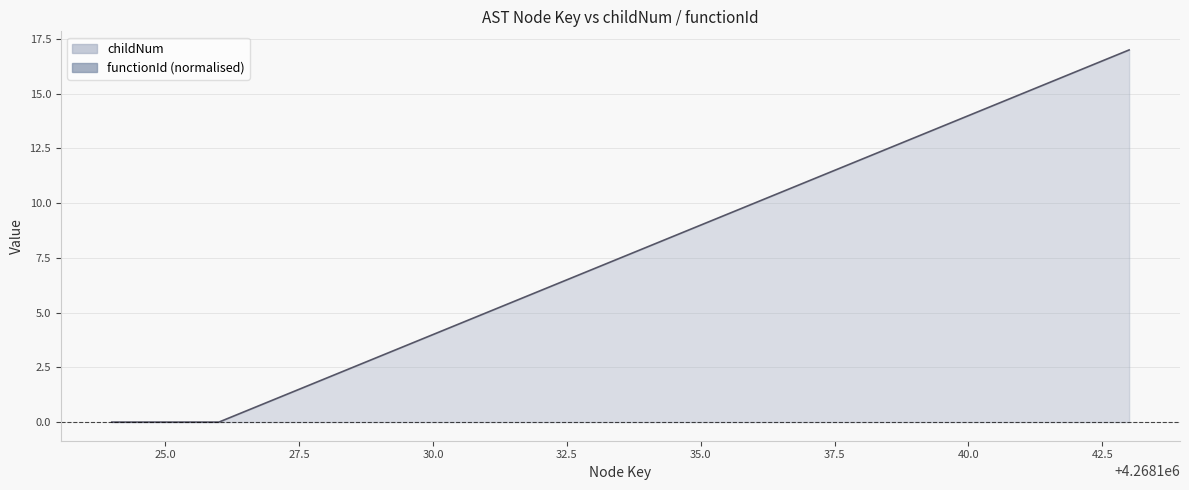

At which category does the chart reach its minimum across all series?

4268124